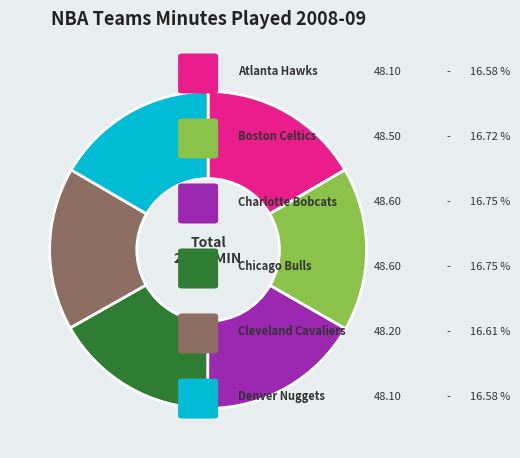

Does any single category account for the majority?

No